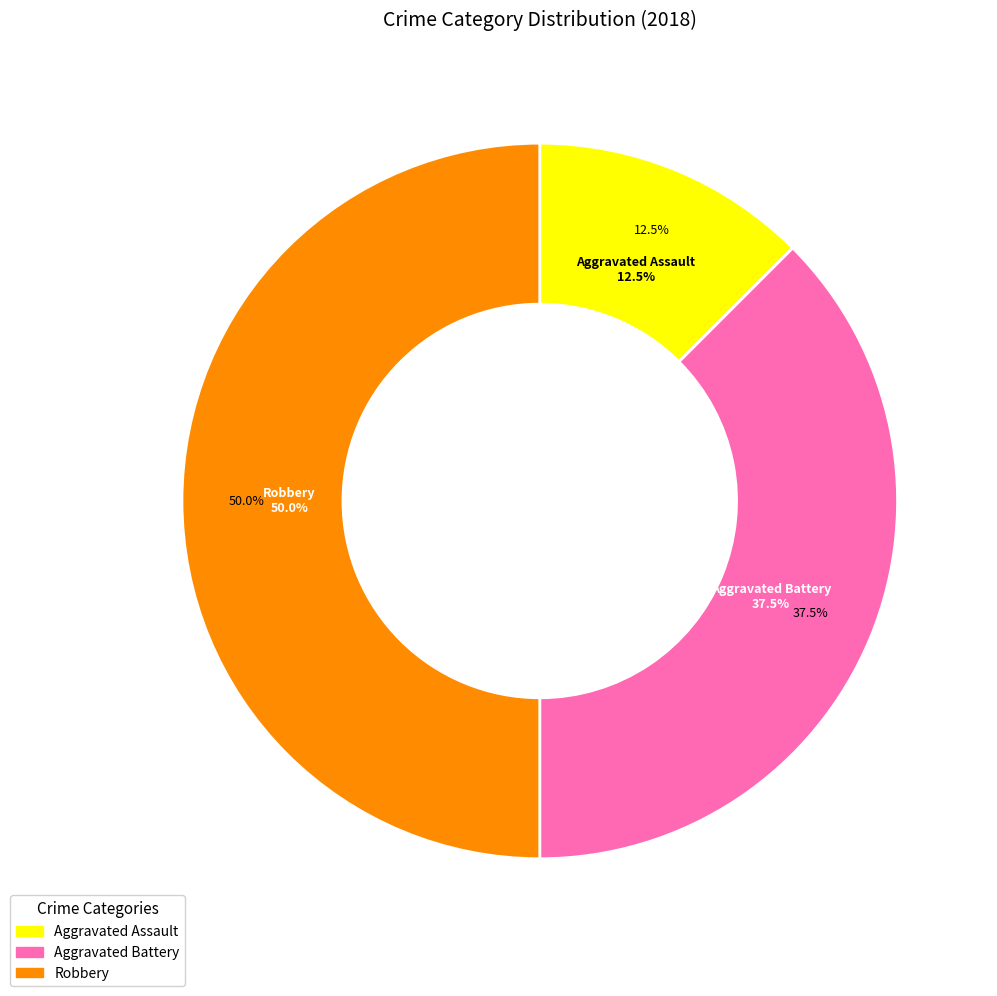

The Aggravated Battery slice represents 28% of the pie. True or false?

False